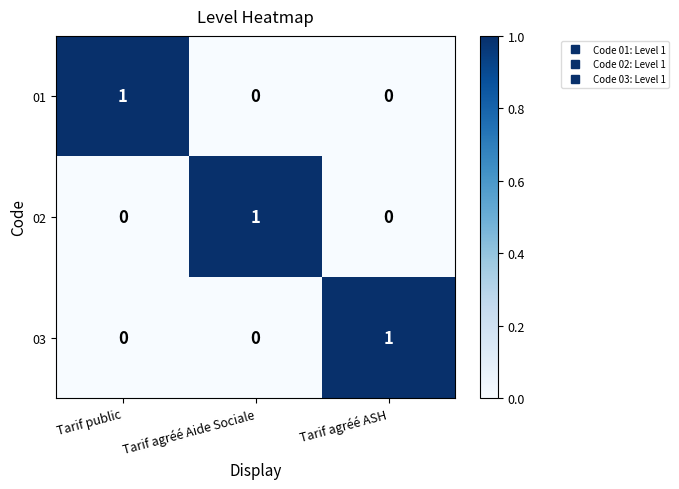

How many series are shown in this chart?

3